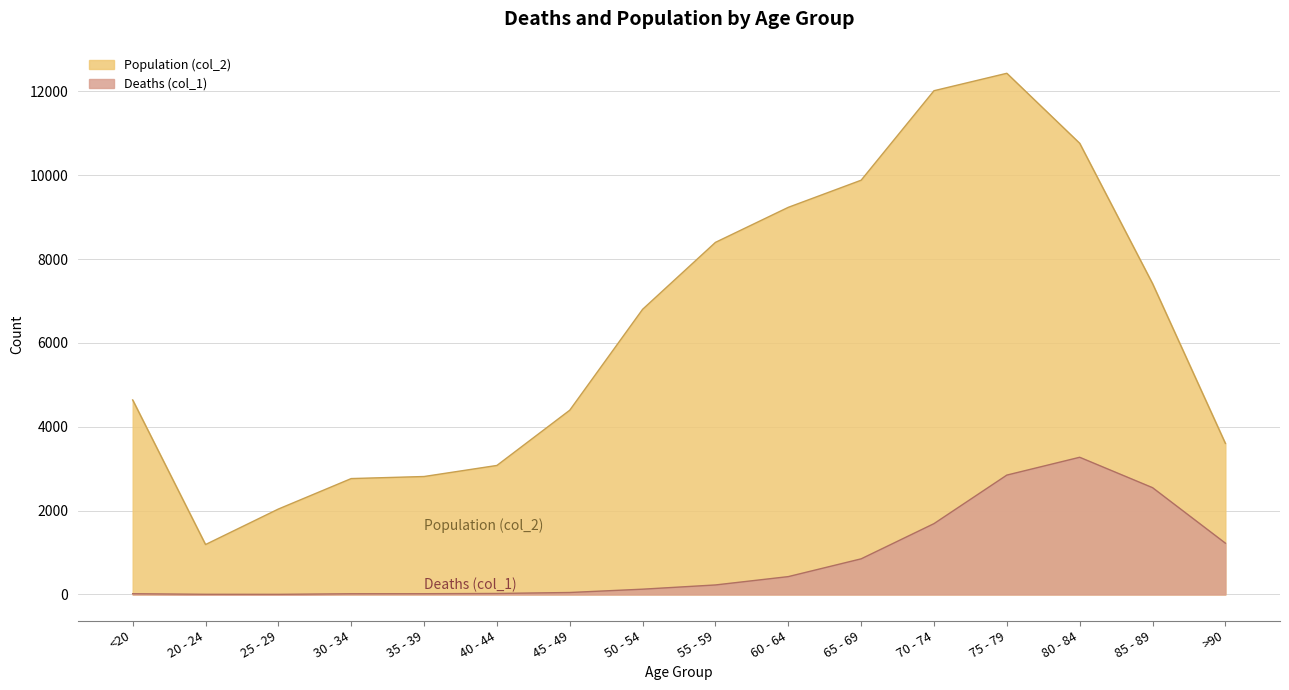

What is the lowest value of the Population (col_2) series?

1191